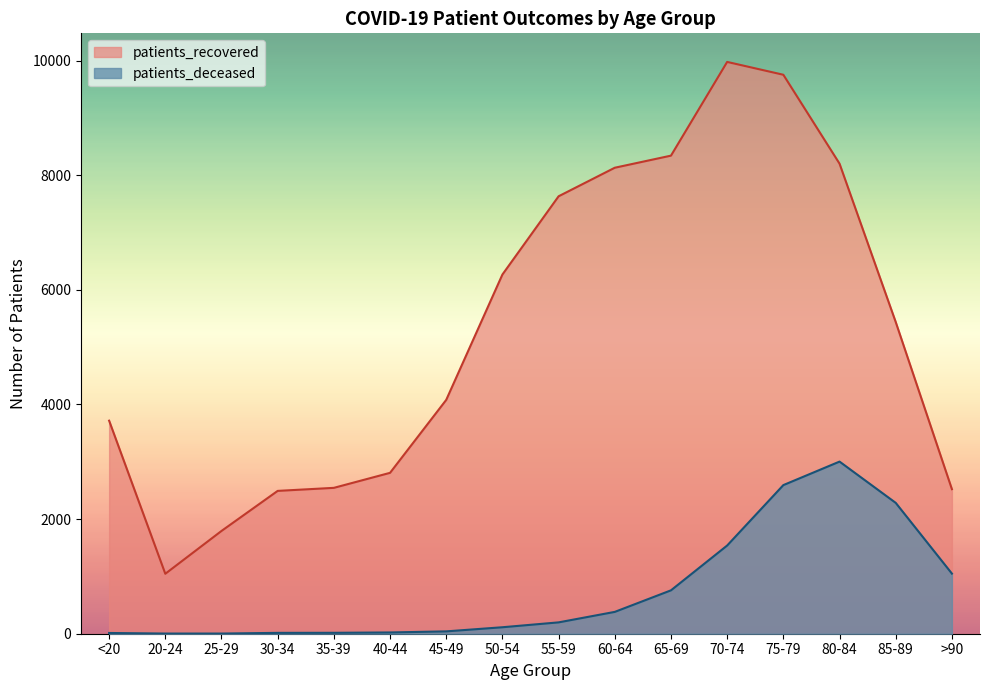

List the series in order of their overall mean, lowest first.

patients_deceased, patients_recovered